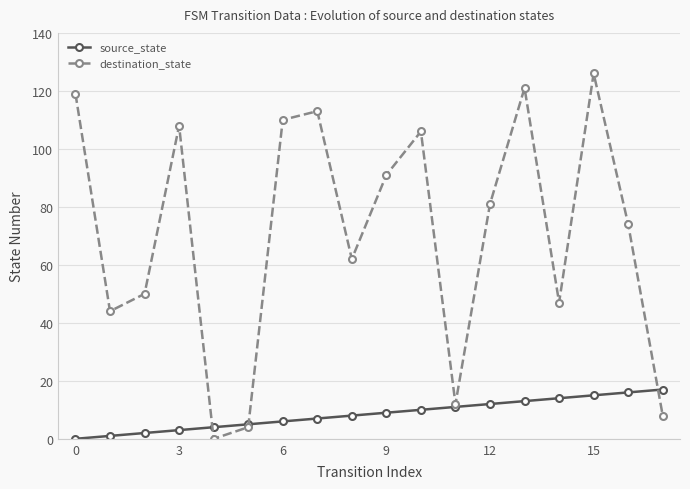

Which series has the widest spread of values?

destination_state